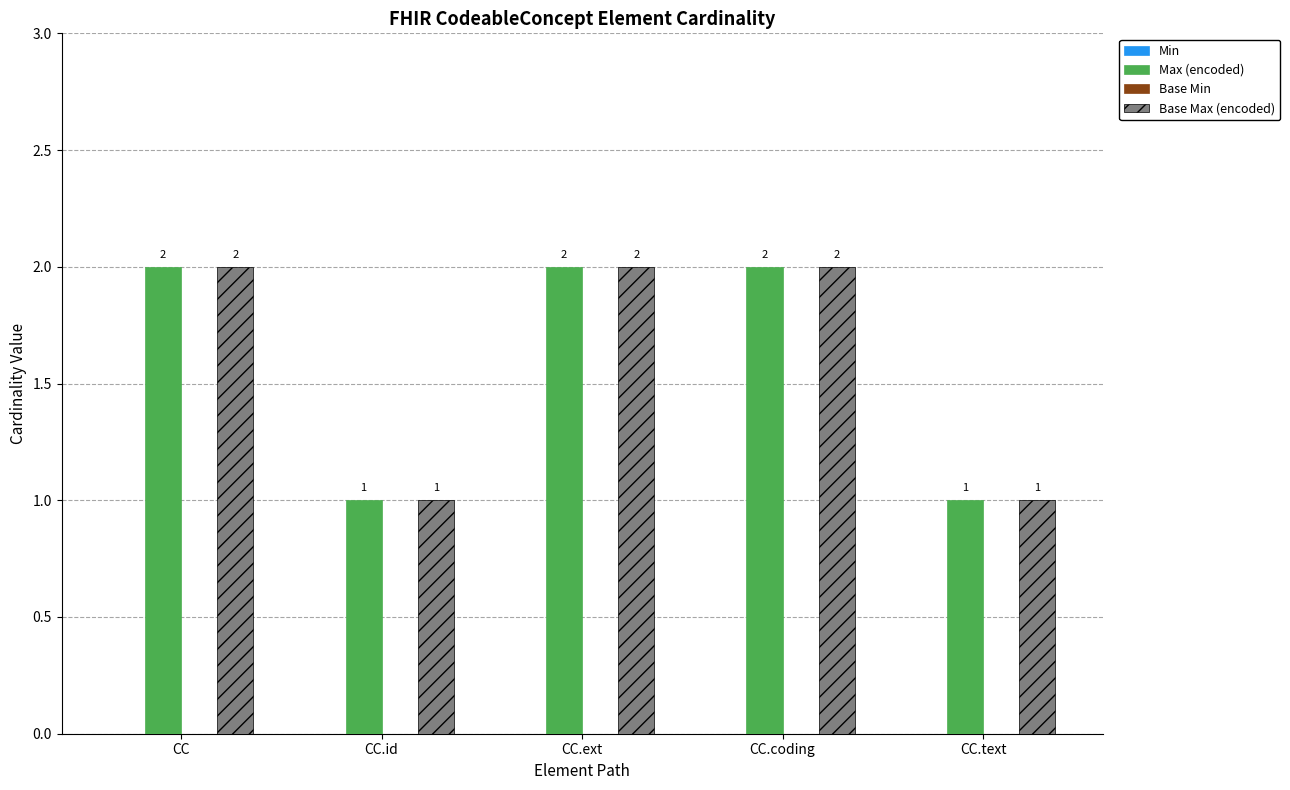

Count the Max (encoded) values in the range 1 to 2.

5